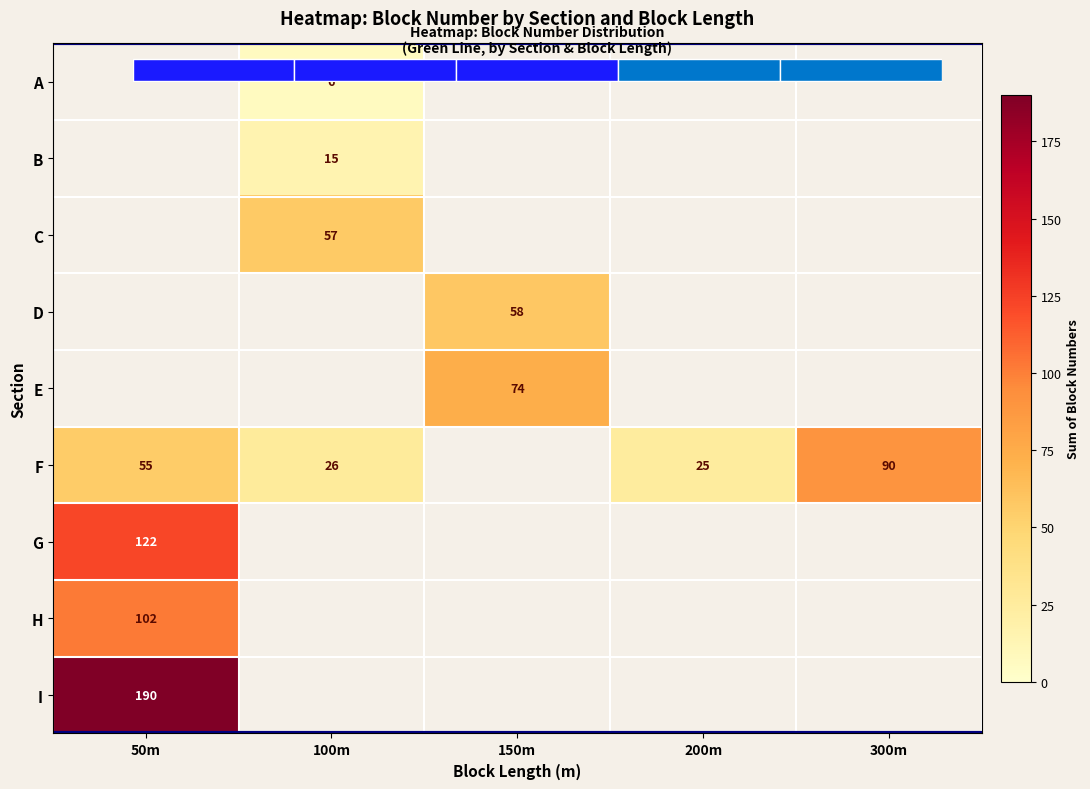

How many values in C are above zero?

1